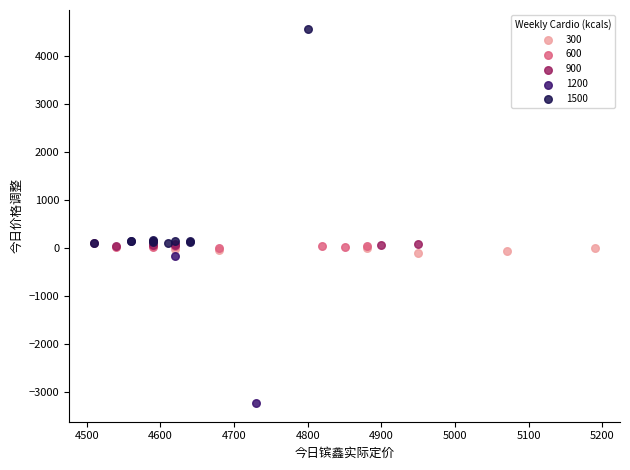

Which series contains the lowest Y value?

1200